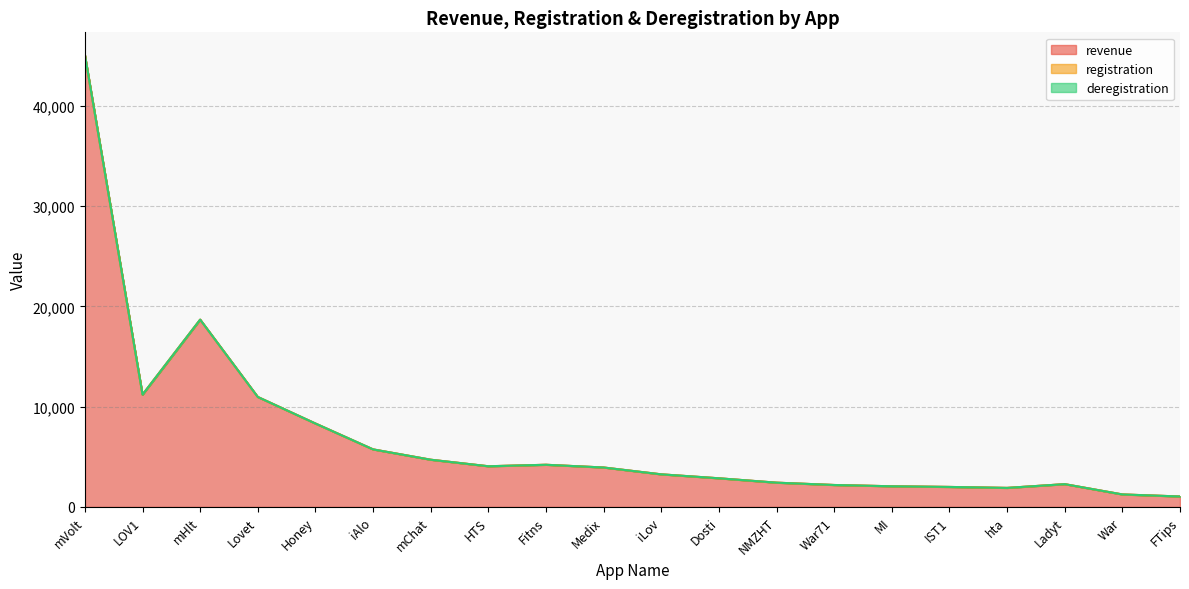

True or false: registration has more than 2 interior local peaks.

False